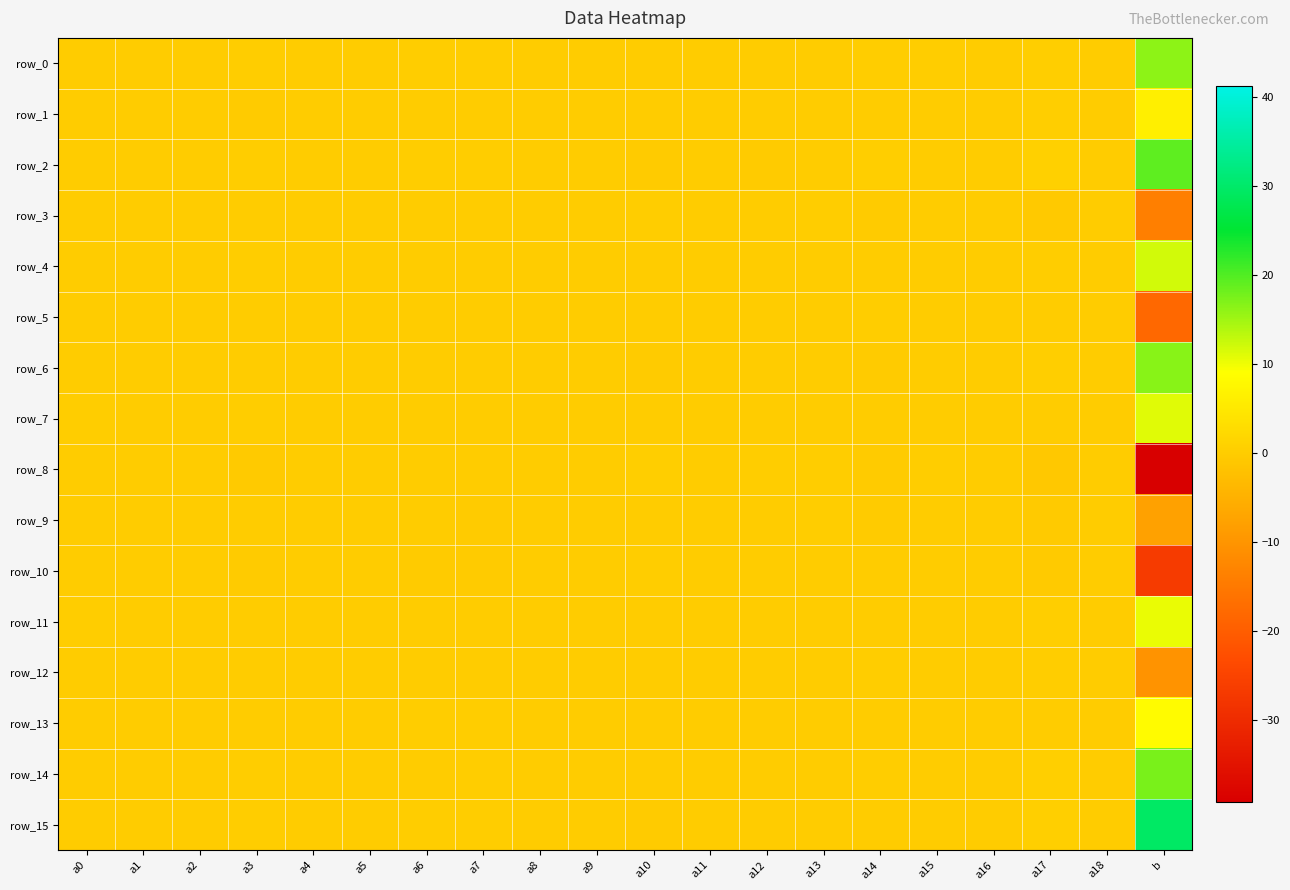

Which series has the widest spread of values?

row_8